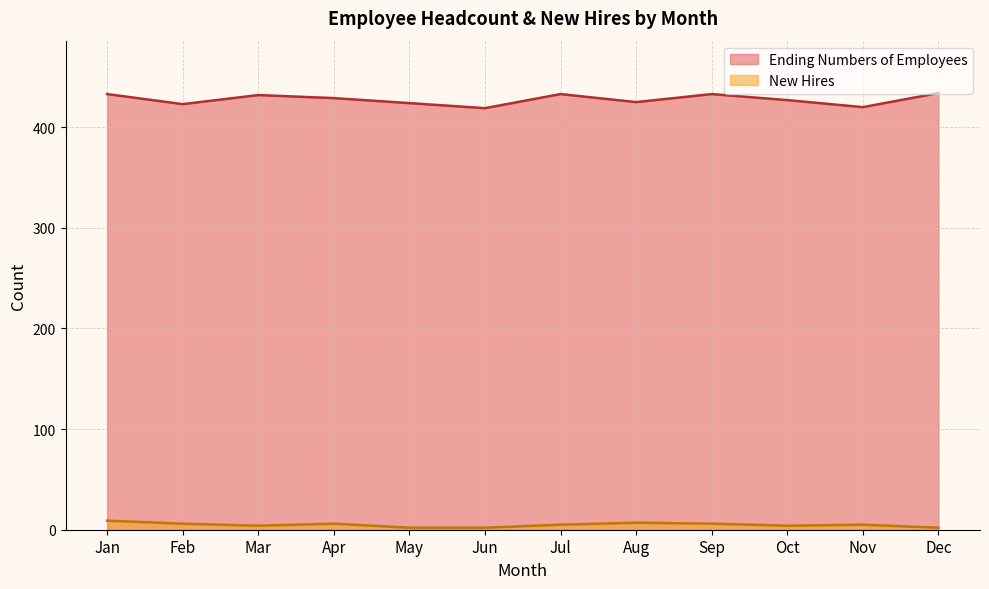

Is the value of New Hires at May greater than the value of Ending Numbers of Employees at Jun?

No